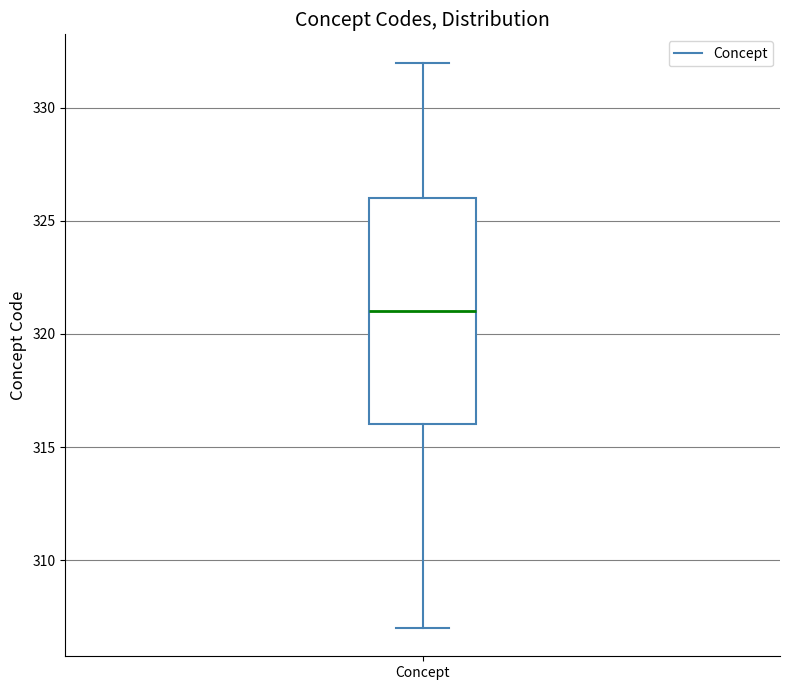

Read this box plot against the y-axis: the position of the median line, the range covered by the box, and the ends of both whiskers. The values are not printed on the chart, so give them approximately, as read against the axis.

median 321, box 316 to 326, whiskers 307 to 332